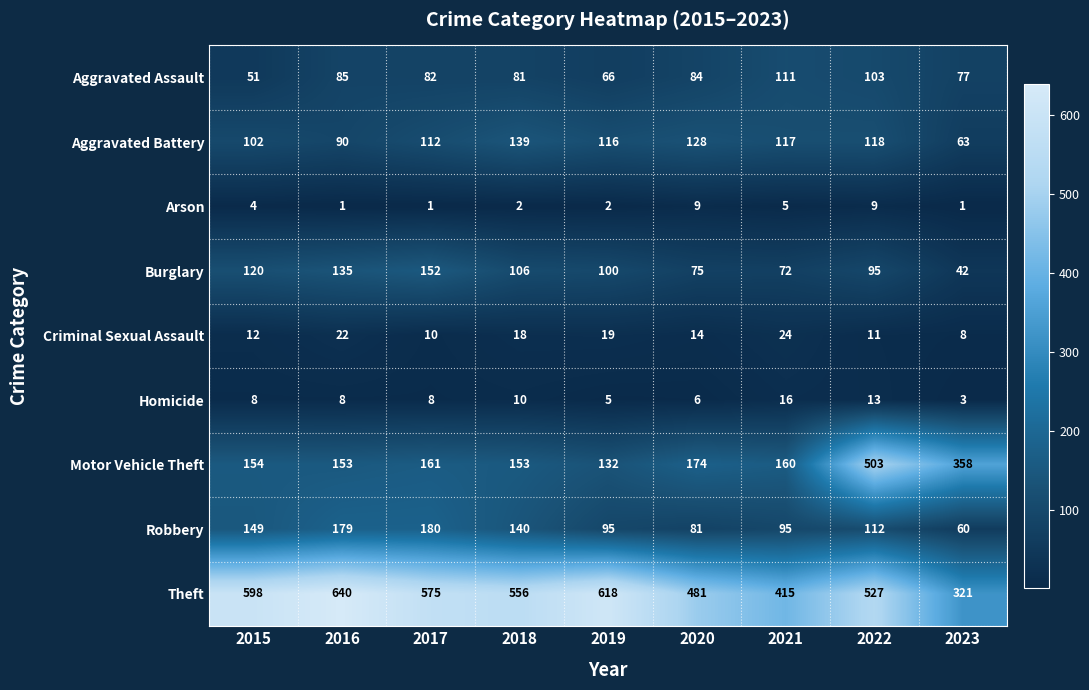

Rank the series at 2022 from lowest to highest value.

Arson, Criminal Sexual Assault, Homicide, Burglary, Aggravated Assault, Robbery, Aggravated Battery, Motor Vehicle Theft, Theft